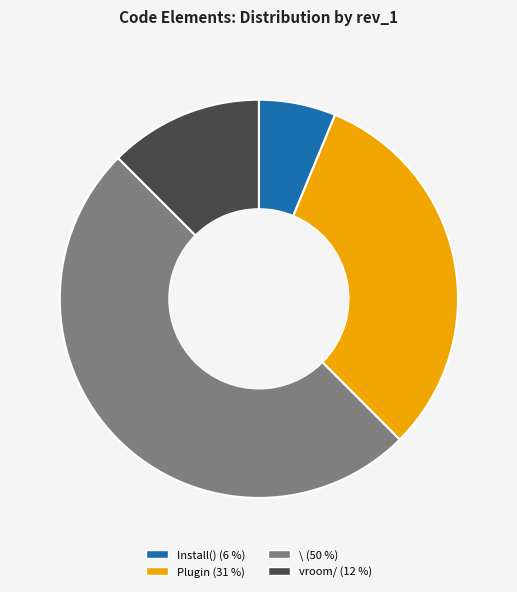

True or false: \ accounts for 58% of the total.

False